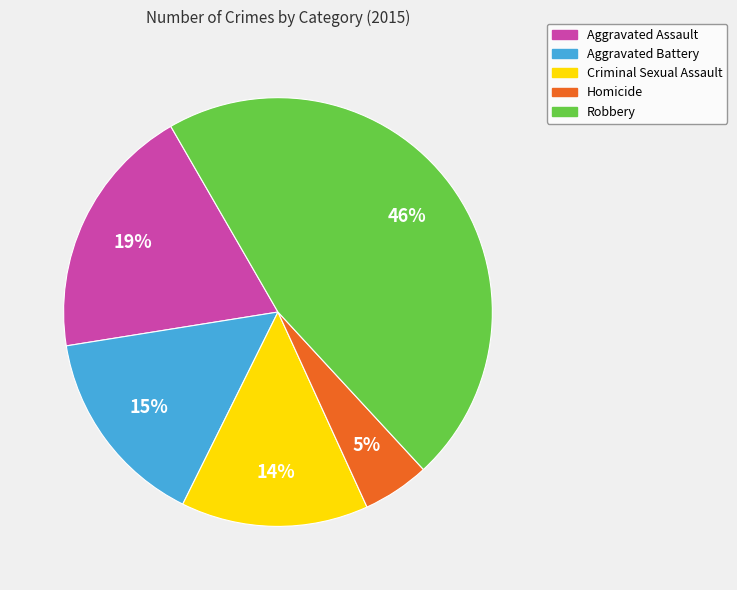

What is the smallest slice in the pie chart?

Homicide